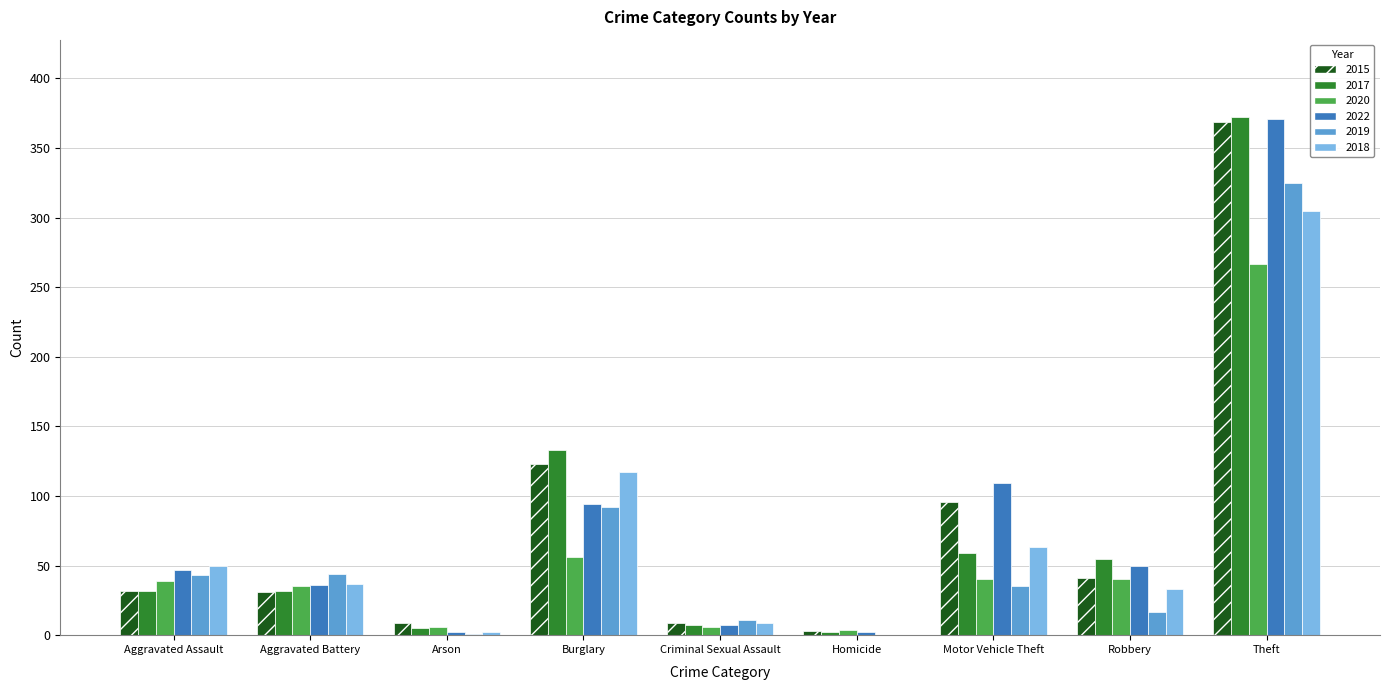

Are the bars horizontal?

No